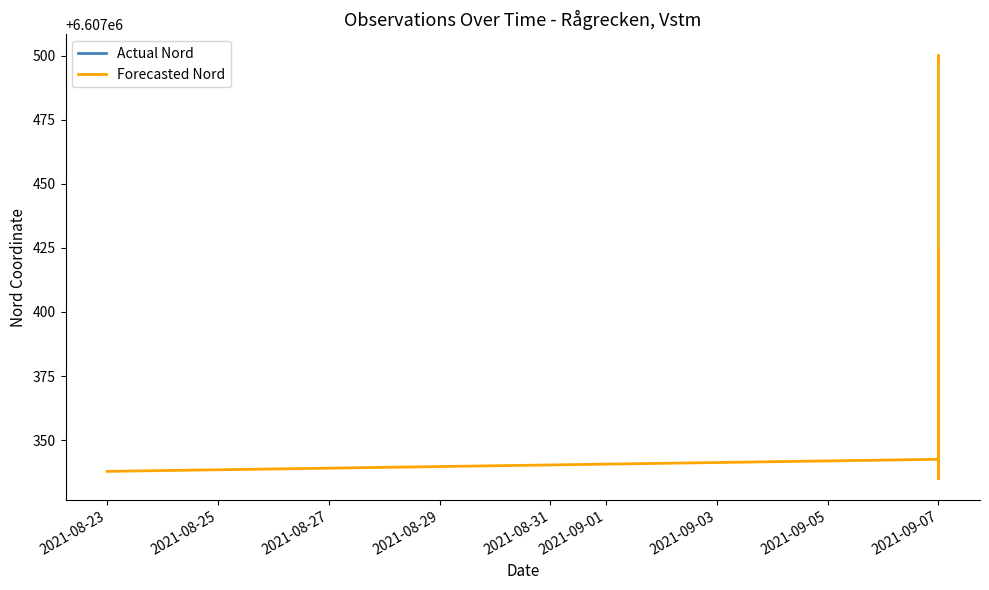

True or false: the data shows 10310073.2 at 2021-09-07.

False